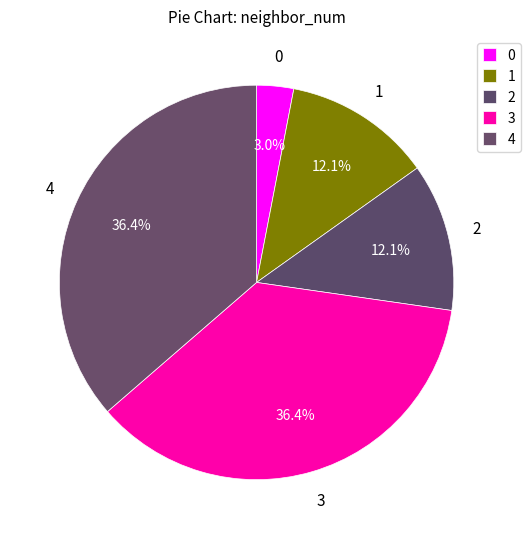

Approximately how many times larger is the value at 1 compared to 3?

0.3